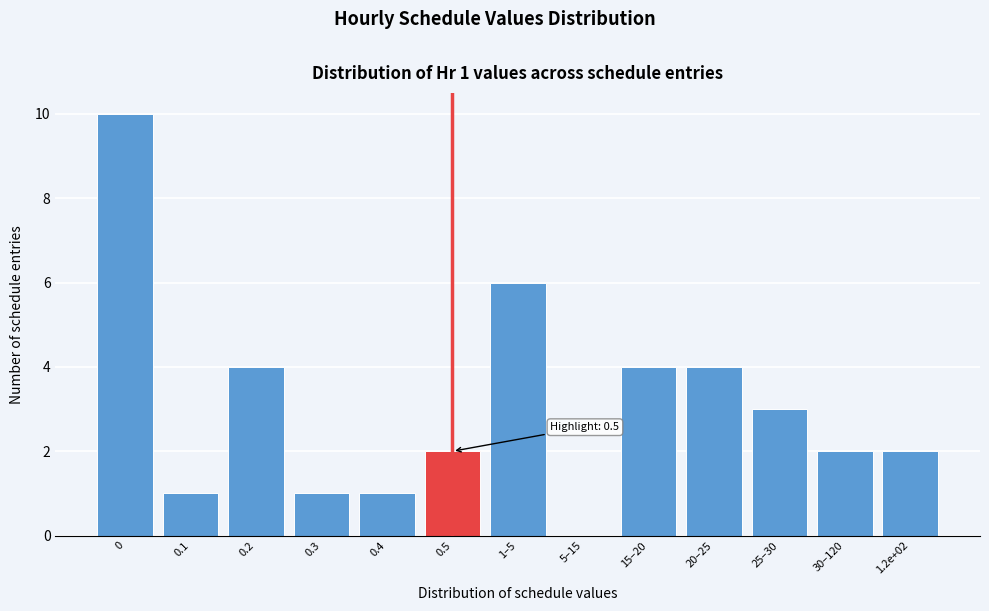

Reading left to right, what are all the values shown in this chart?

0=10	0.1=1	0.2=4	0.3=1	0.4=1	0.5=2	1–5=6	5–15=0	15–20=4	20–25=4	25–30=3	30–120=2	1.2e+02=2